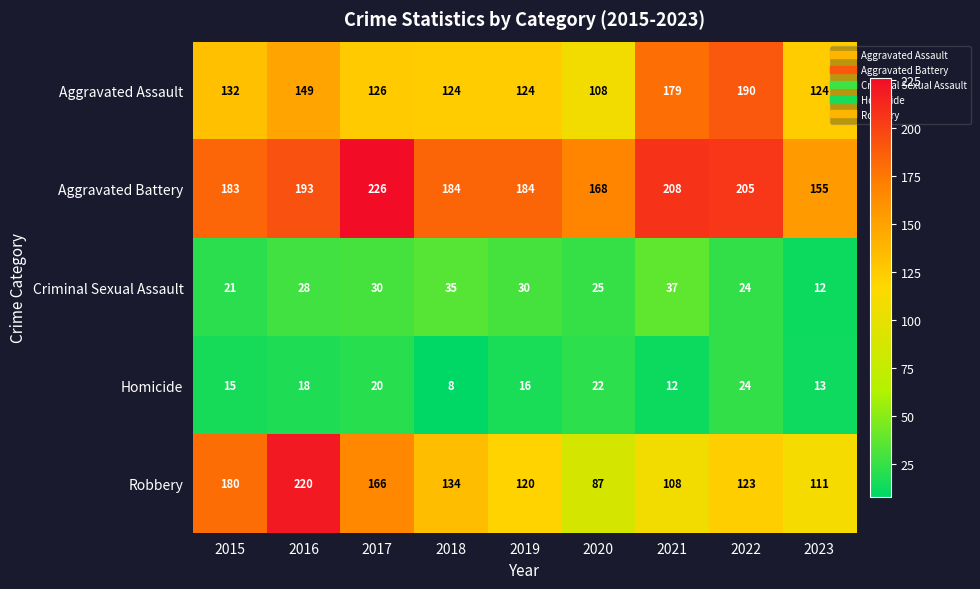

True or false: Aggravated Assault has a value of 124 at 2023.

True